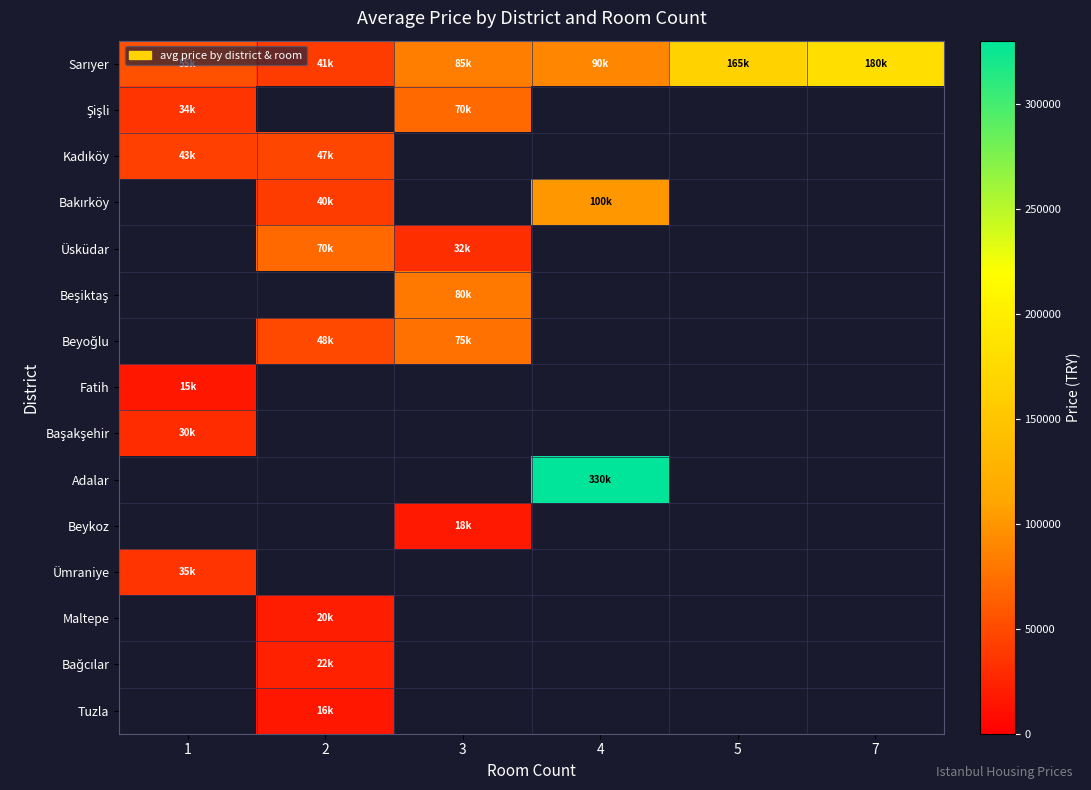

At how many categories does at least one series exceed 134796?

3